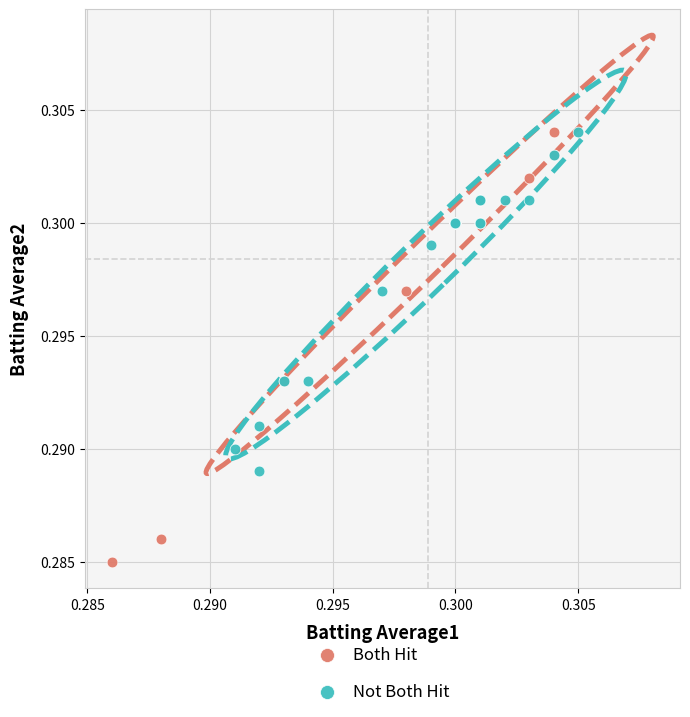

Which series has the largest Y range (max minus min)?

Both Hit